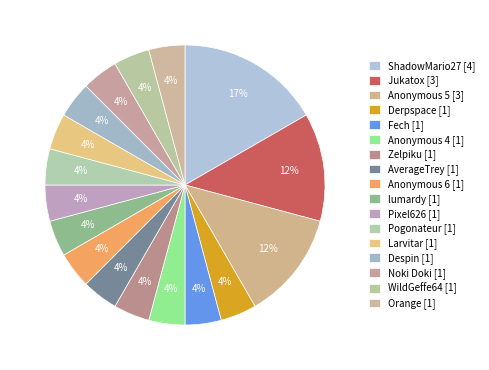

Is there a majority slice in this chart?

No